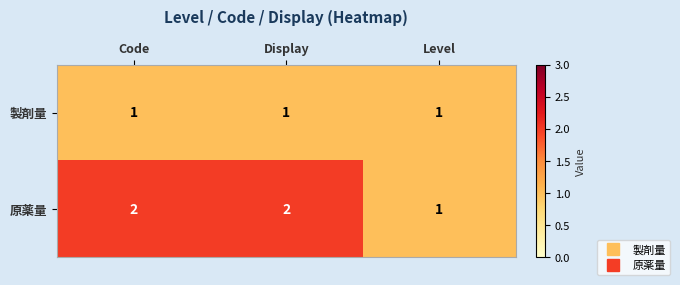

Reading left to right, list all the values displayed in this chart.

製剤量: 1	1	1
原薬量: 2	2	1